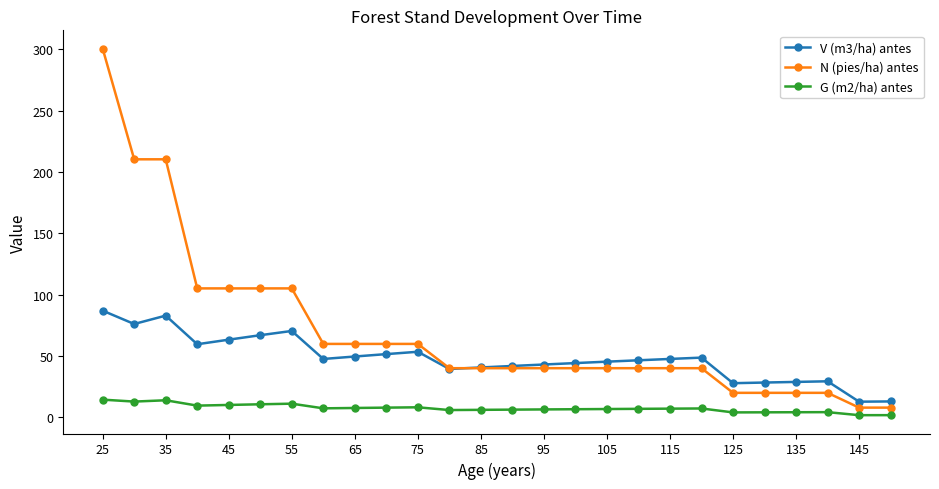

True or false: G (m2/ha) antes has more than 1 points higher than both neighbors.

True